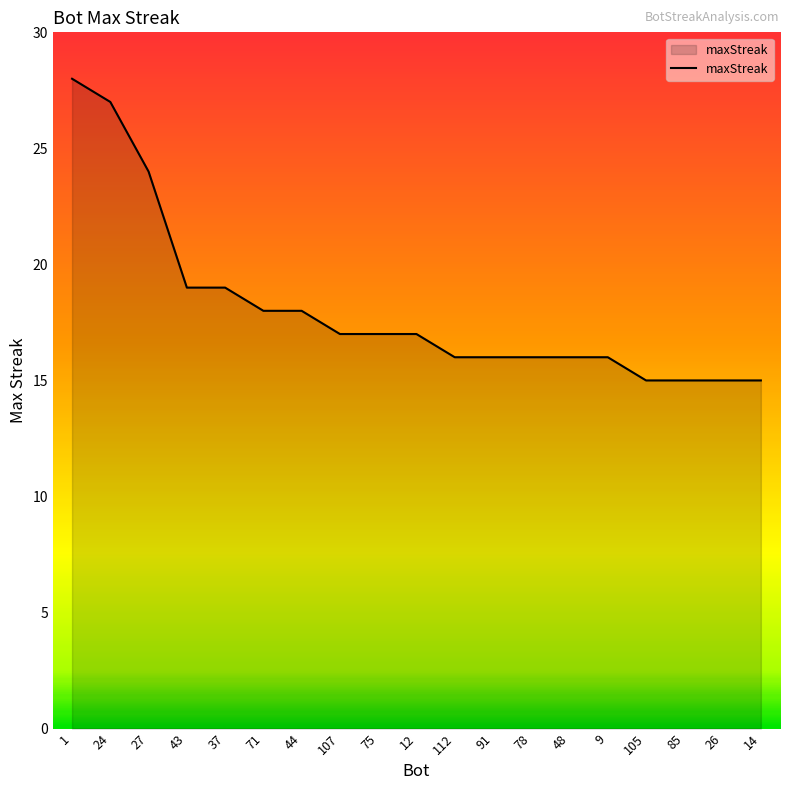

What value does the data have at 44?

18